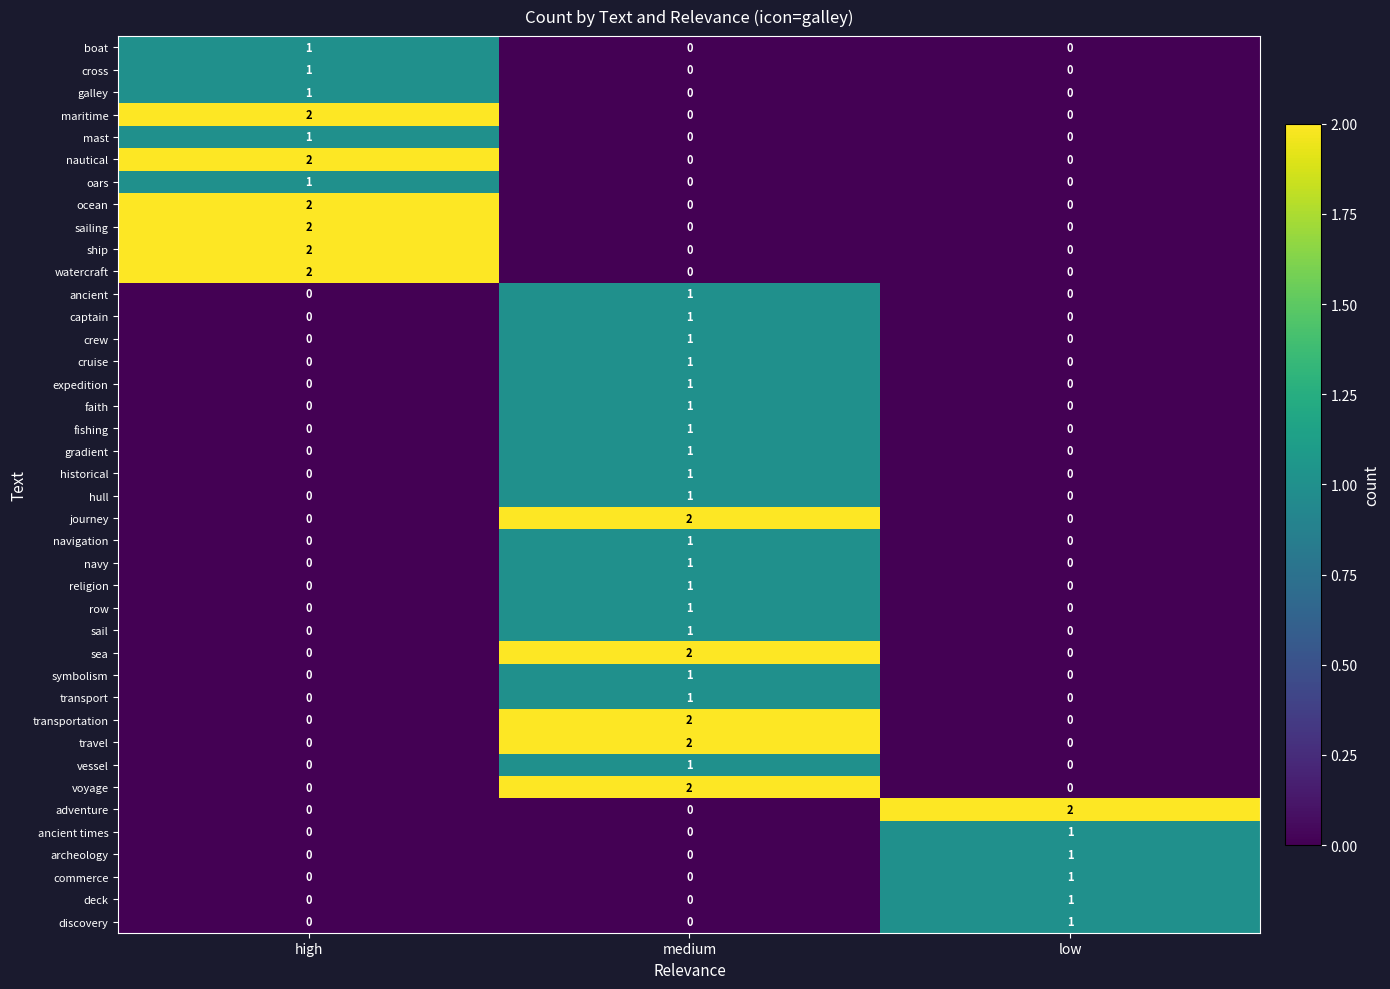

How many commerce values are between 0 and 1?

3